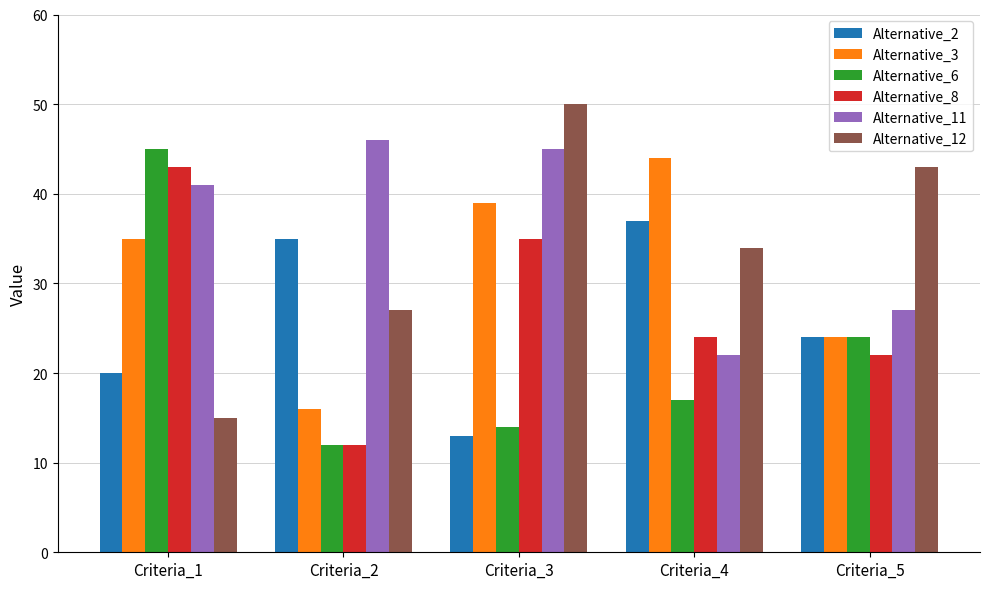

What is the average value of the Alternative_8 series?

27